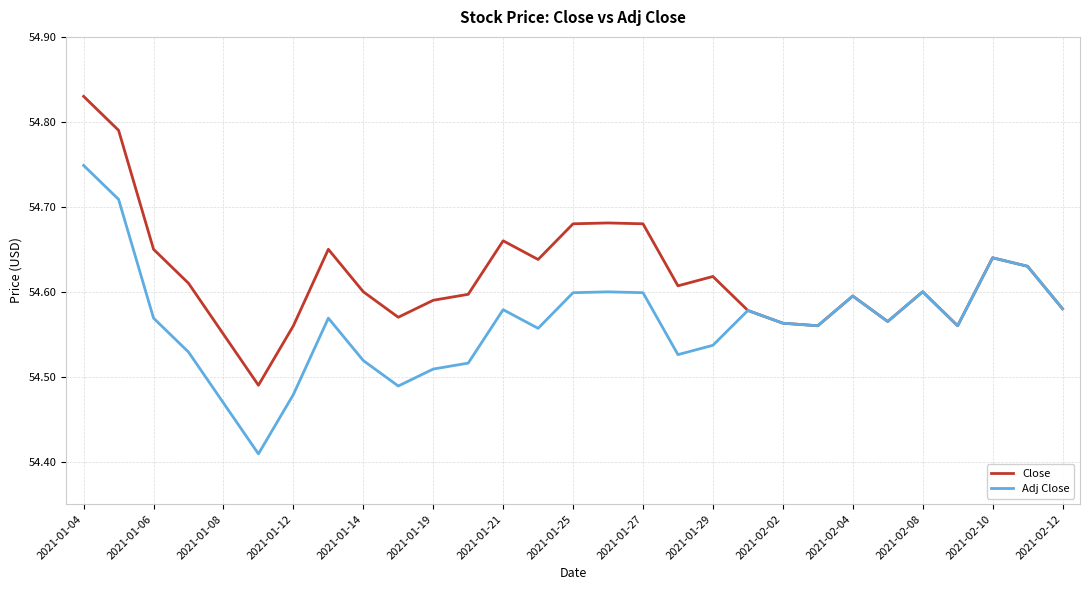

Which series has the widest spread of values?

Close